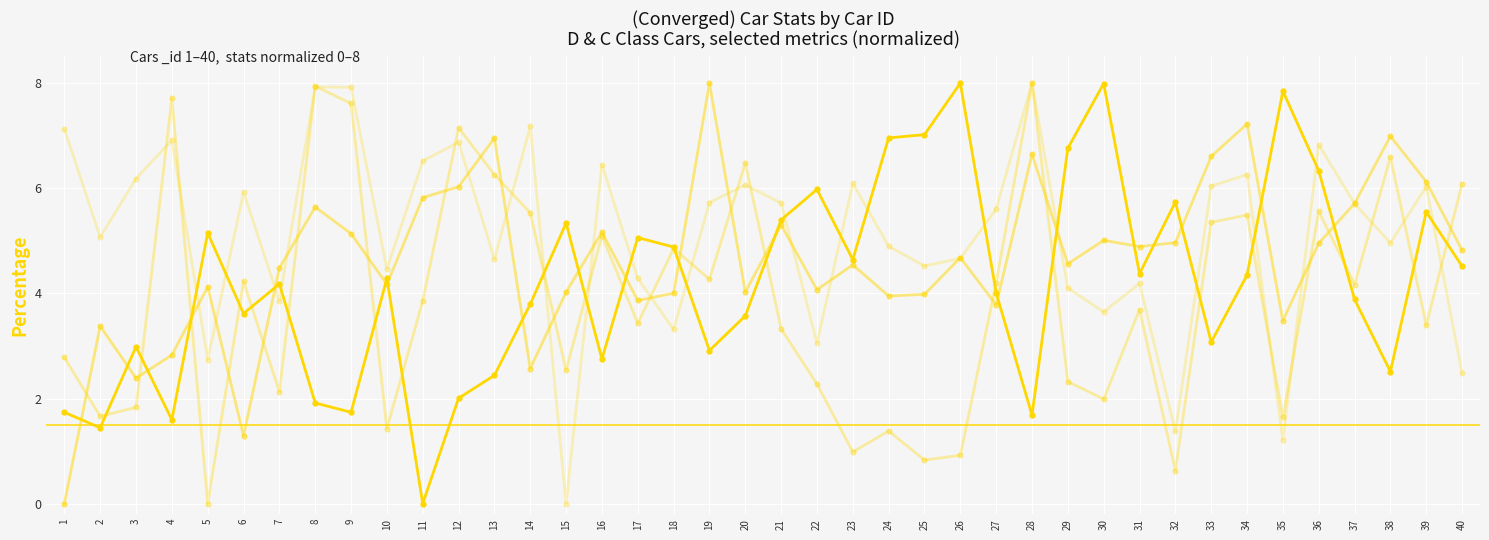

What is the difference between the values at 37 and 3?

0.9